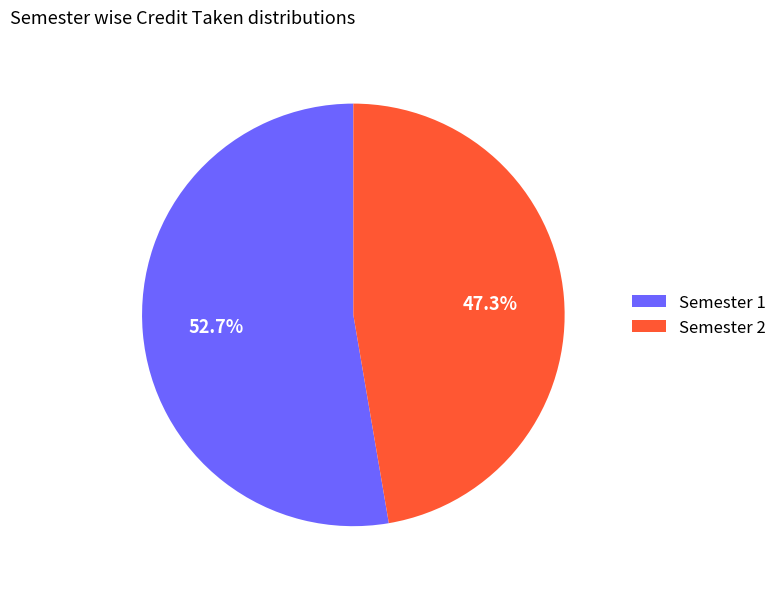

Which slice represents more than half of the pie?

Semester 1